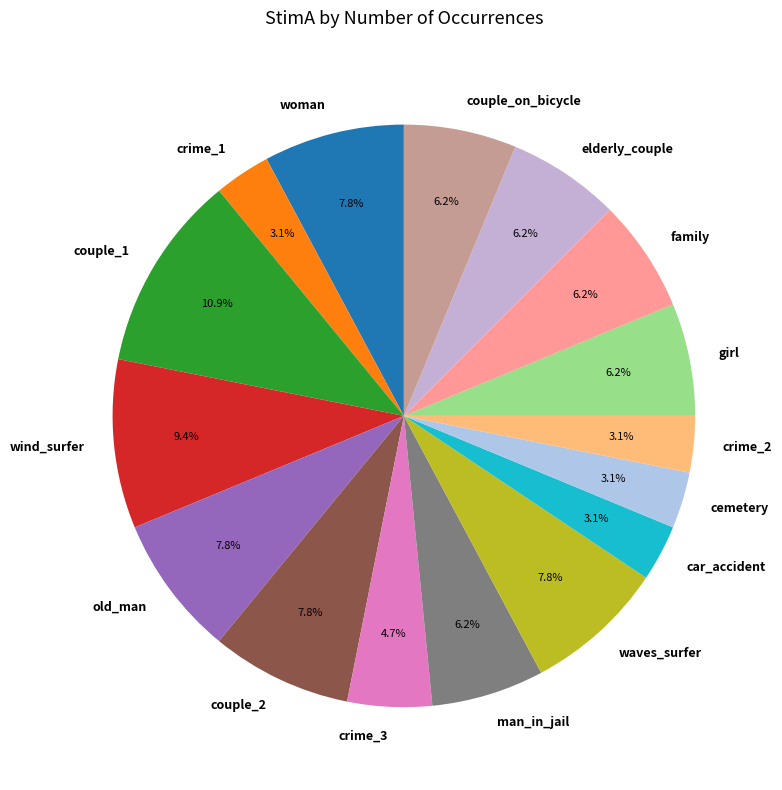

Is it true that cemetery is 13% of the pie?

False